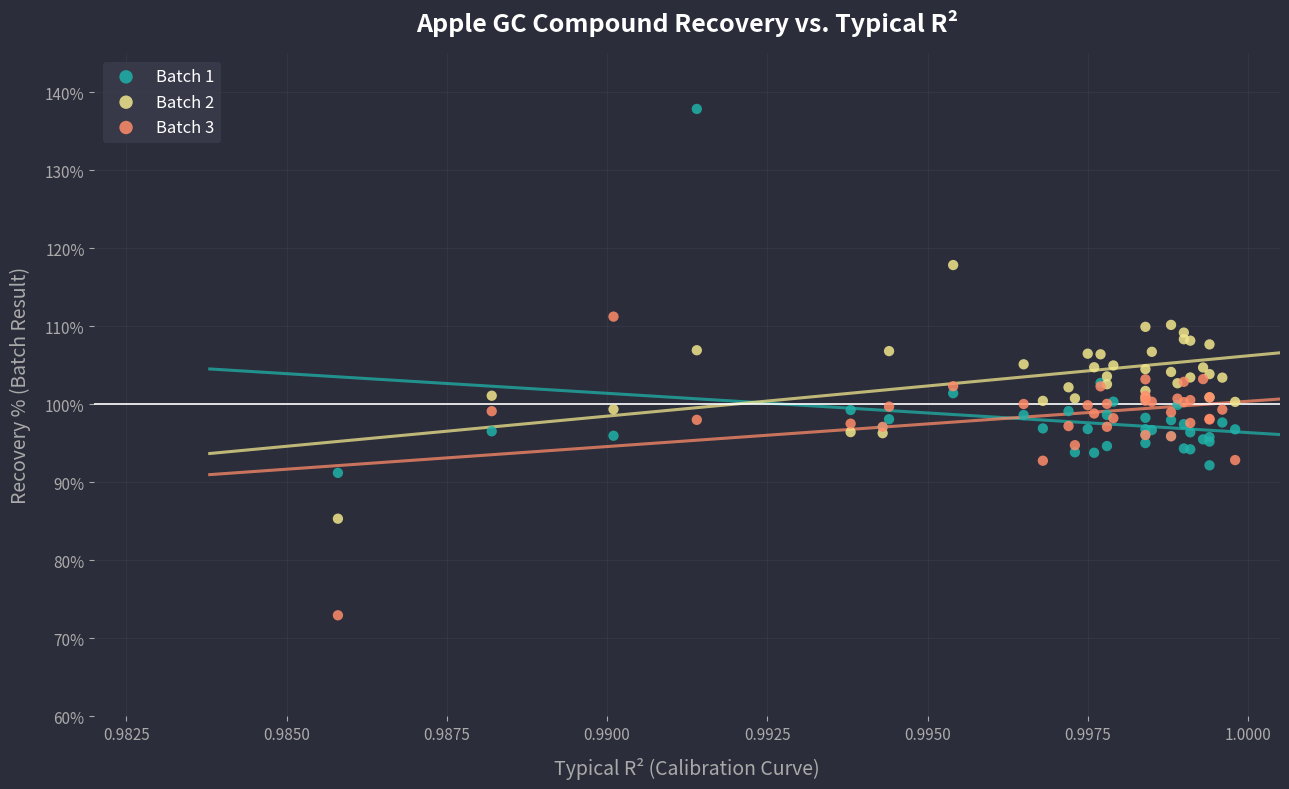

Which series contains the highest Y value?

Batch 1